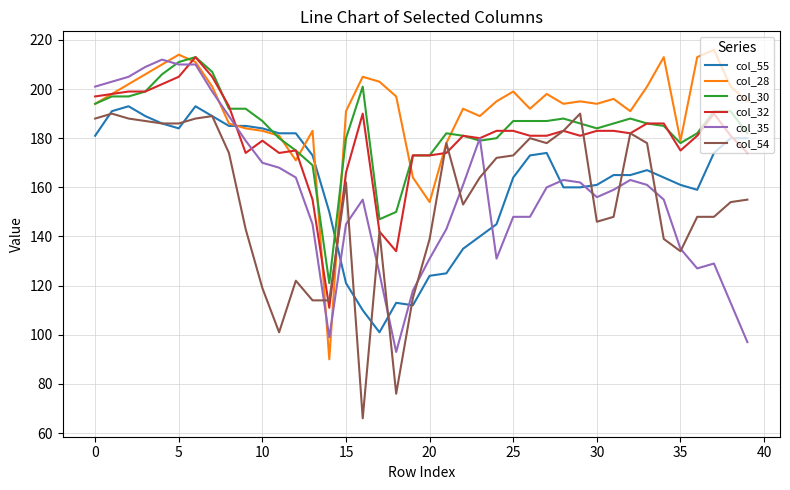

Which series has the largest total across all categories?

col_28